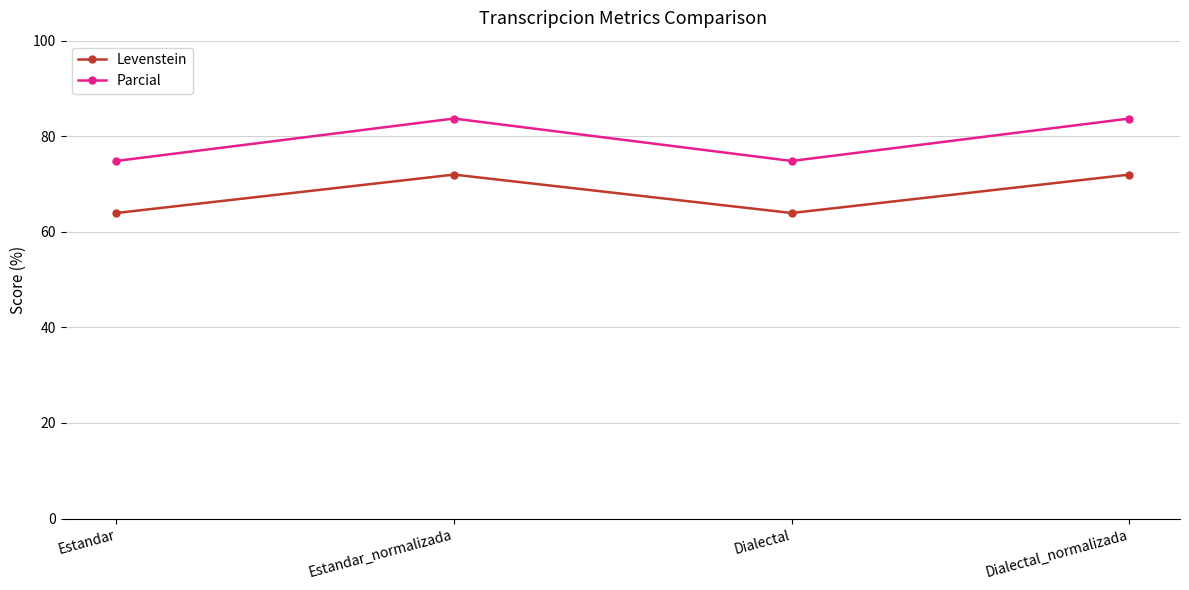

Does the chart have visible grid lines?

Yes